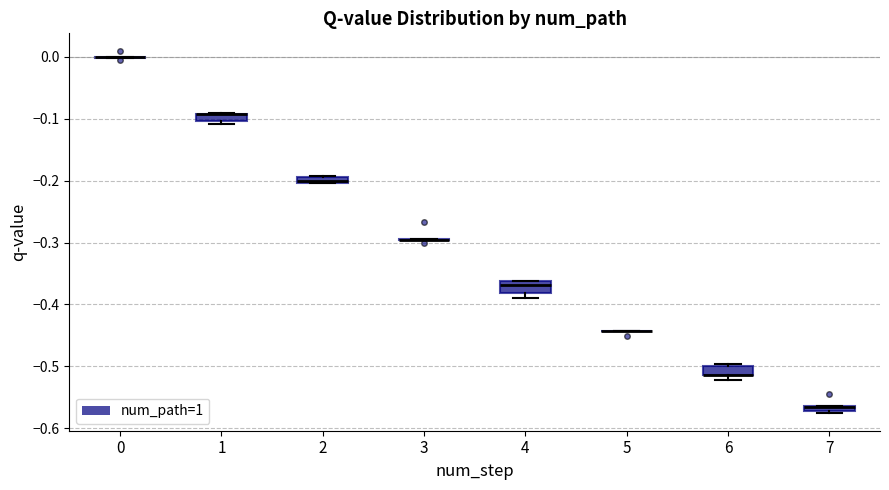

Where is the lower edge of the box at x = 1 on the y-axis? The values are not printed on the chart, so give them approximately, as read against the axis.

-0.10